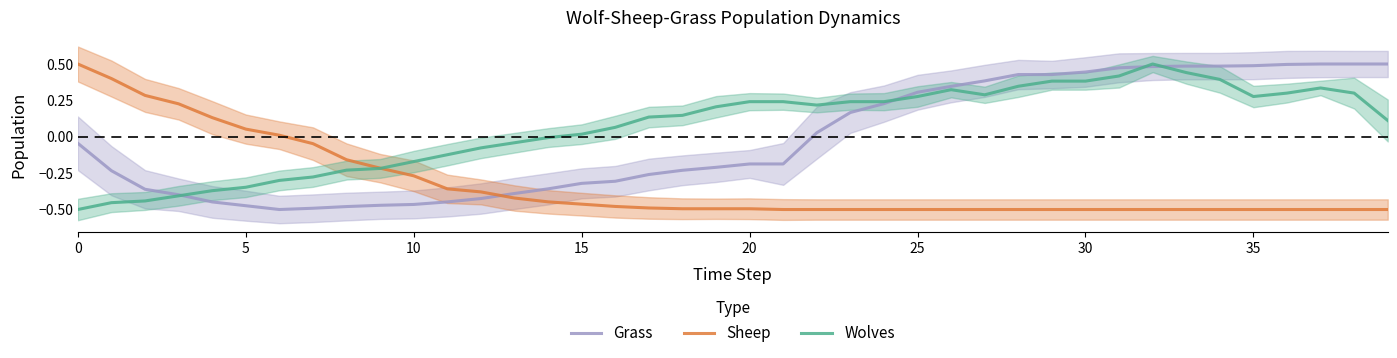

How many intersections are there between Sheep and Grass?

1